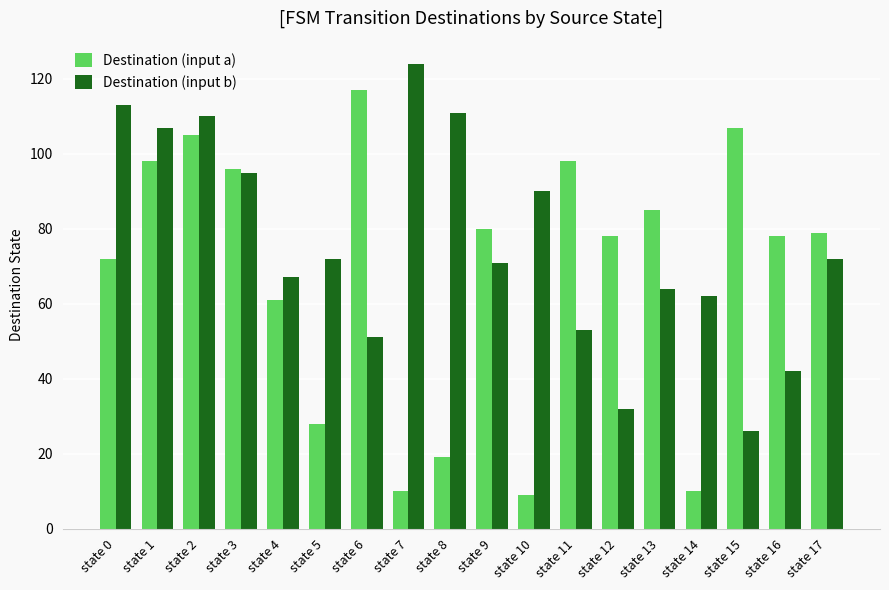

Are the bars horizontal?

No